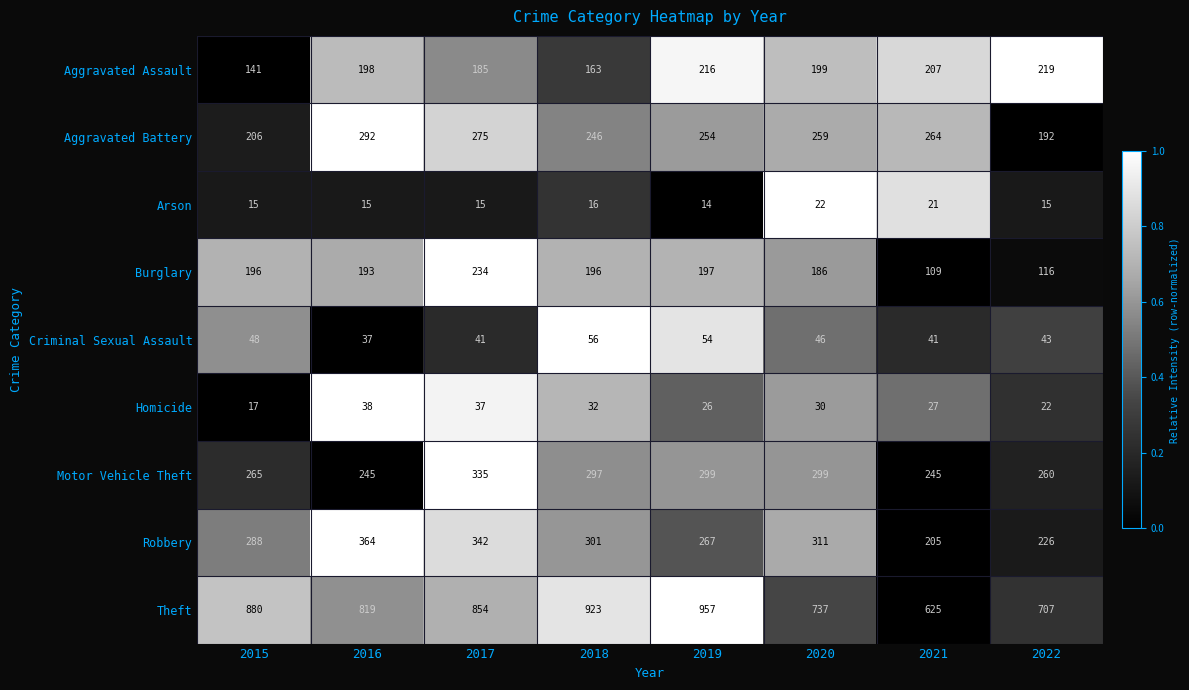

How many values in the Aggravated Assault series are below 199?

4